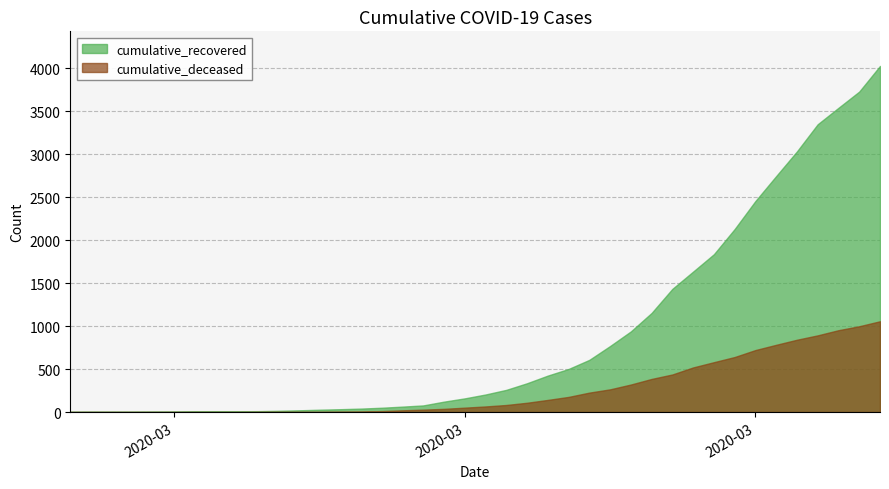

True or false: cumulative_recovered has a value of 14 at 2020-03-06.

False